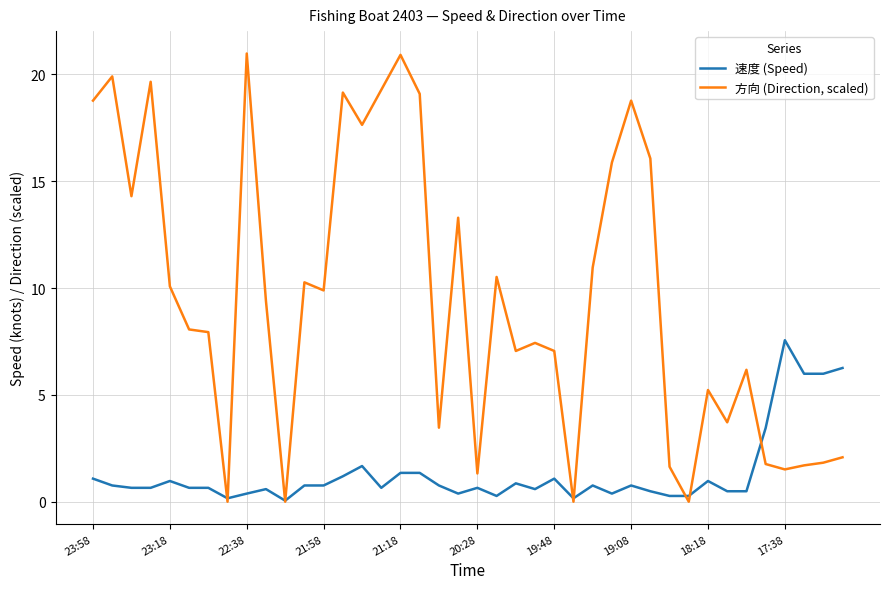

What is the difference between the second highest and second lowest values in the 方向 (Direction, scaled) series?

20.9